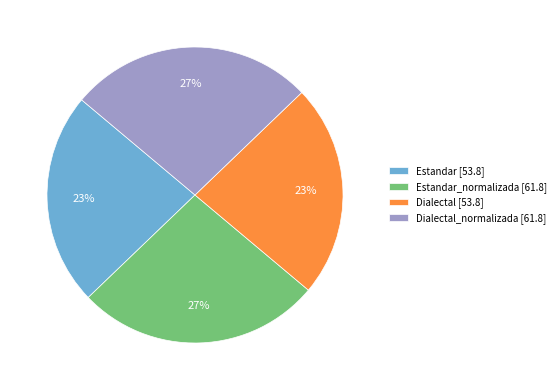

To the nearest percent, what is the average slice percentage?

25%